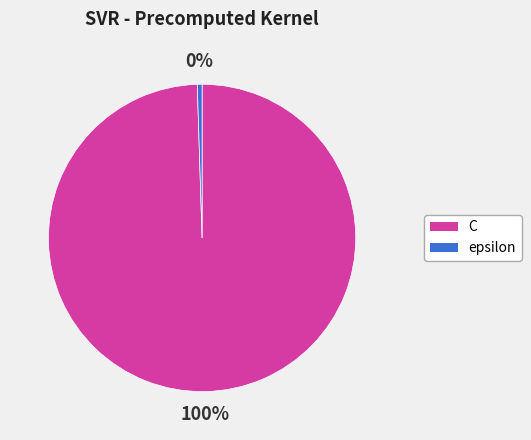

What is the majority slice?

C